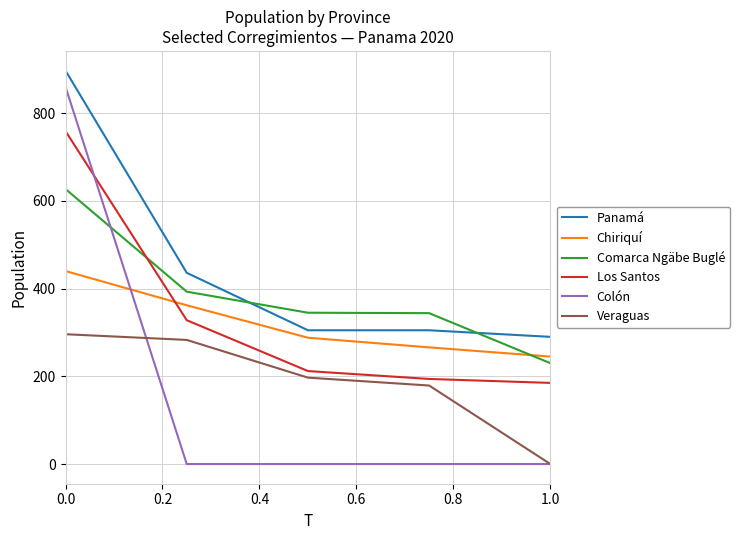

How many lines are shown in the chart?

6